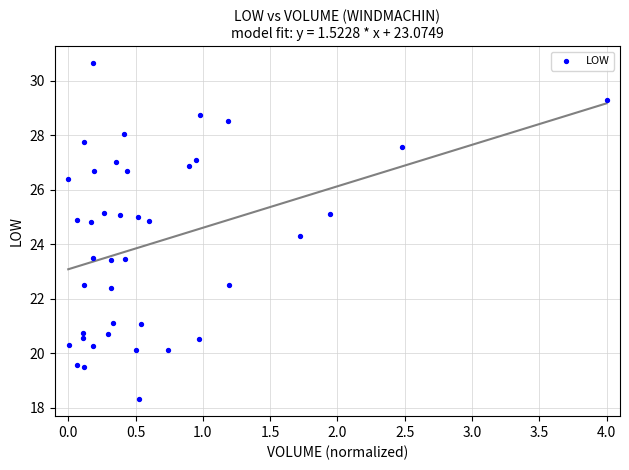

What is the range of X values (max minus min)?

4.0